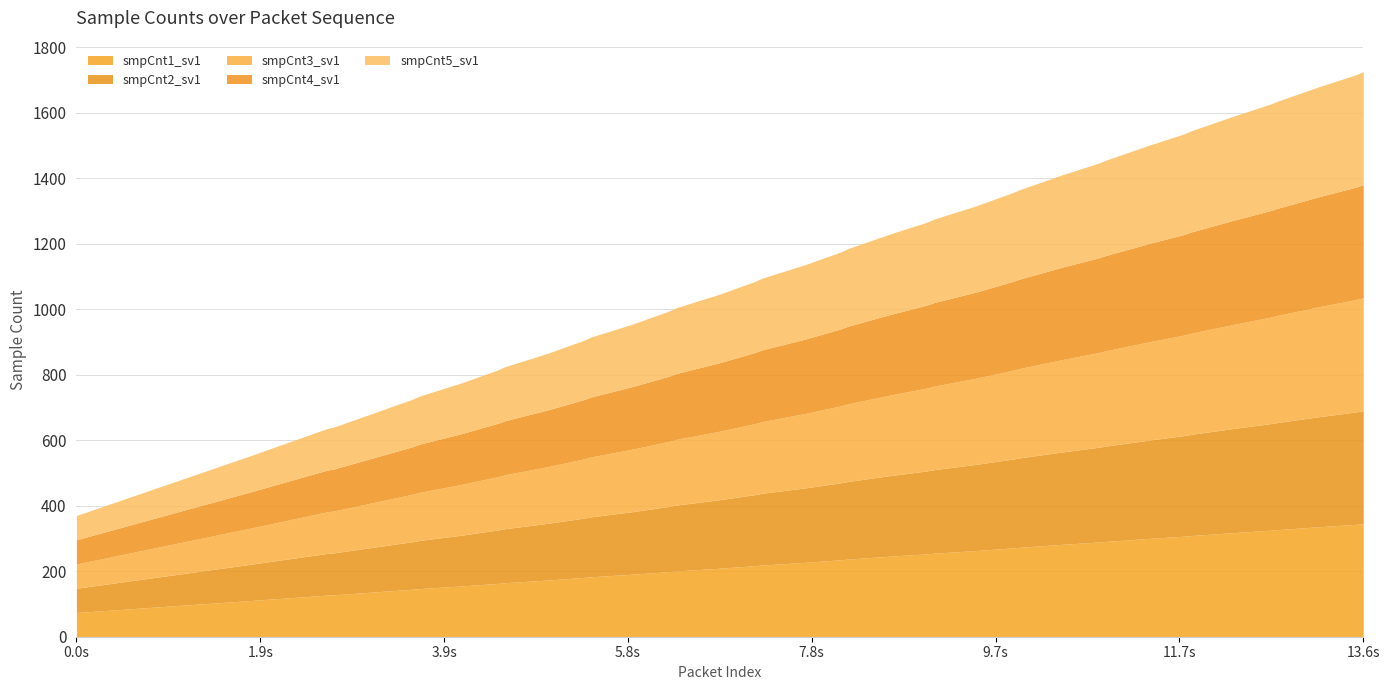

True or false: smpCnt2_sv1 and smpCnt3_sv1 intersect in this chart.

False